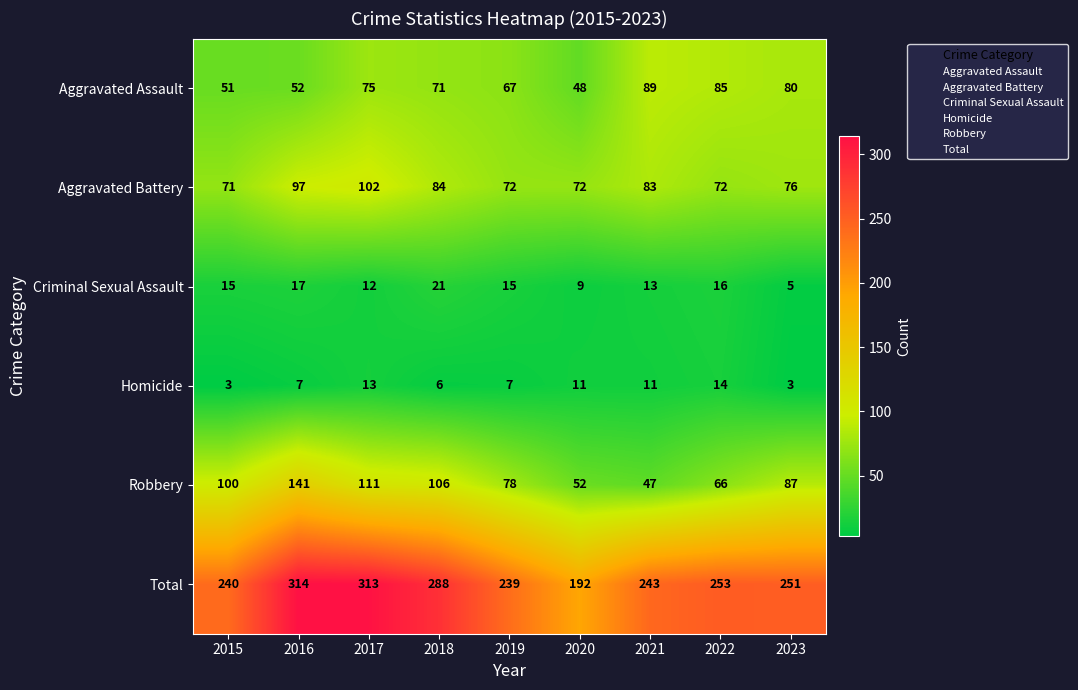

Rank the series by their maximum value, from highest to lowest.

Total, Robbery, Aggravated Battery, Aggravated Assault, Criminal Sexual Assault, Homicide